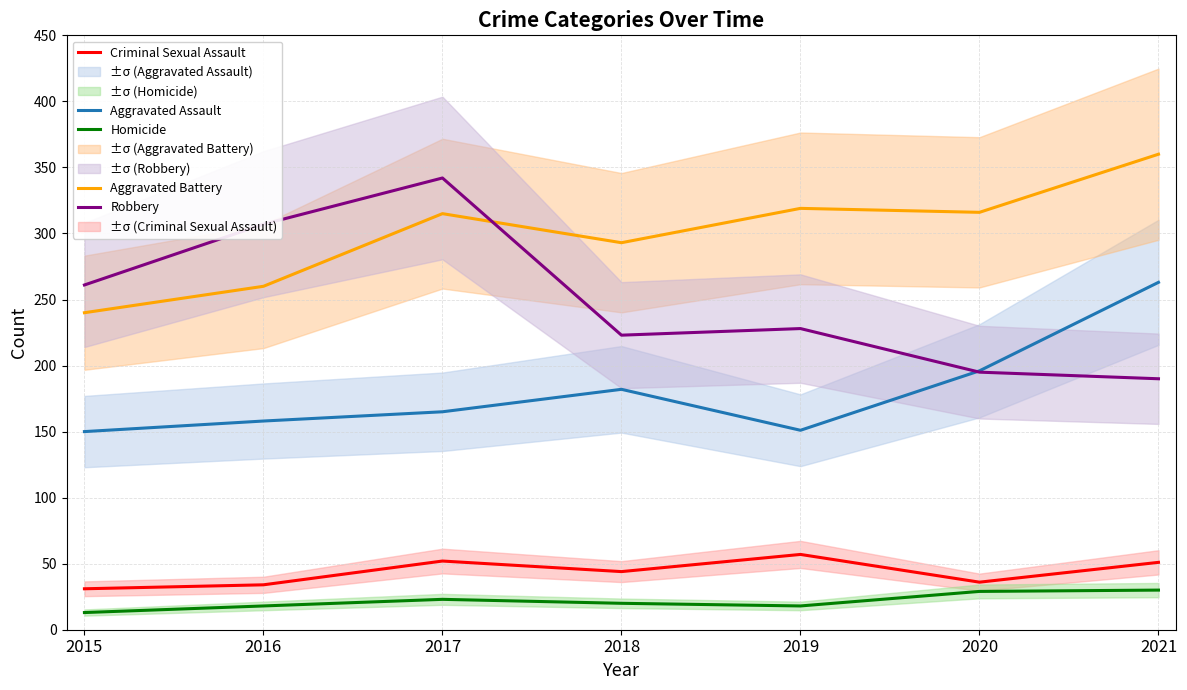

In Aggravated Assault, how many points are higher than both neighbors (excluding endpoints)?

1